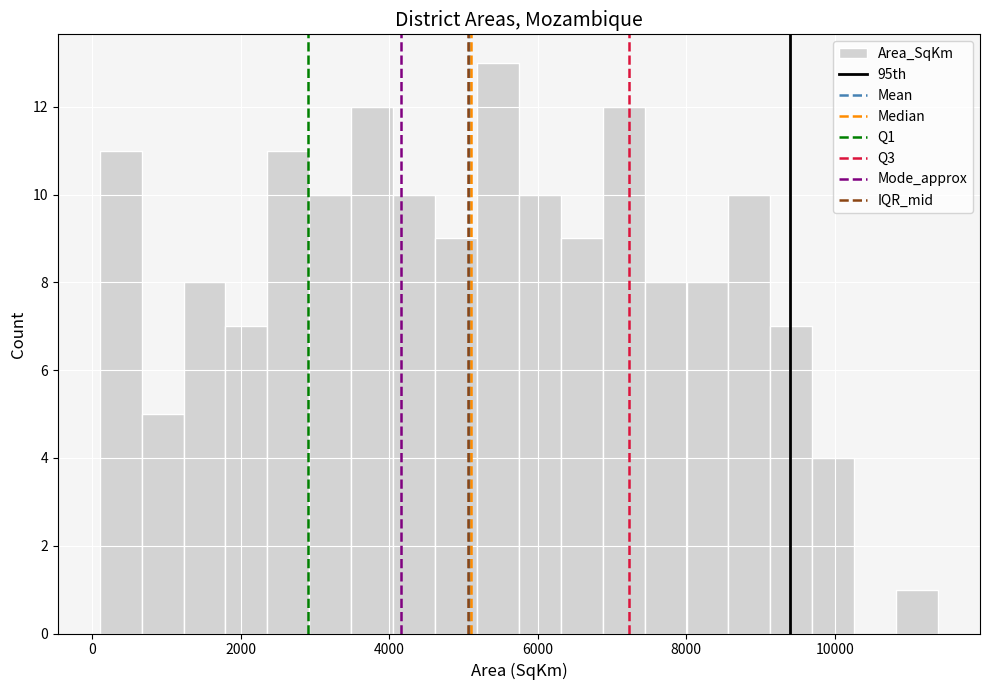

Read against the x-axis, roughly where is the centre of the tallest bar?

5400